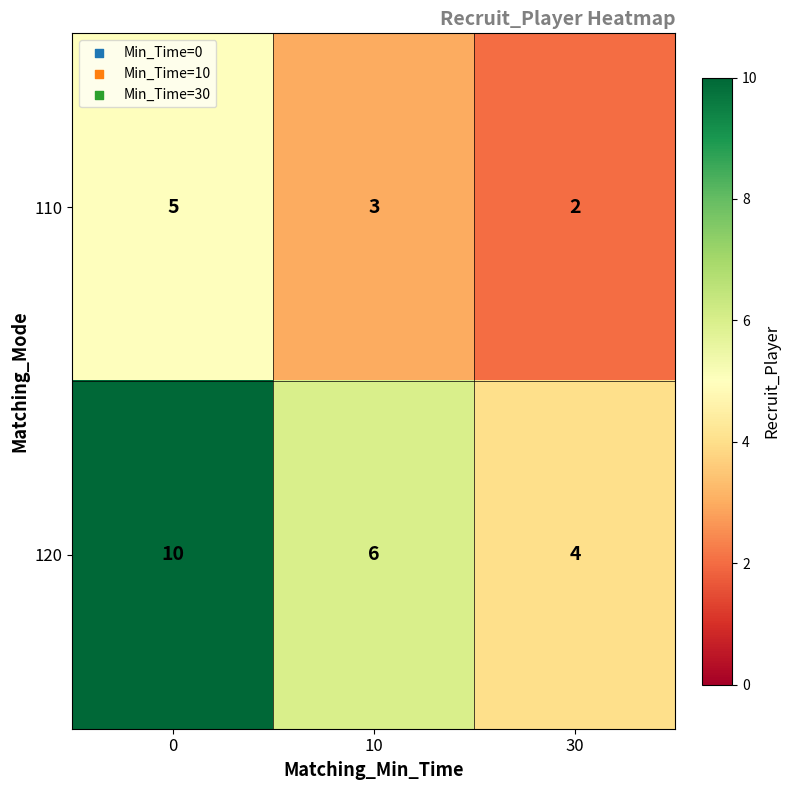

Is the value of 120 at 30 greater than the value of 110 at 0?

No